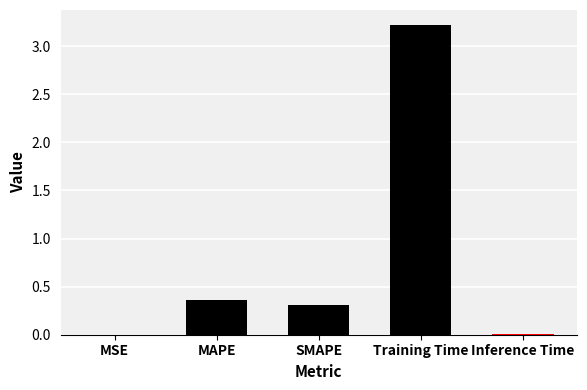

What is the sum of the values at Training Time and SMAPE?

3.5